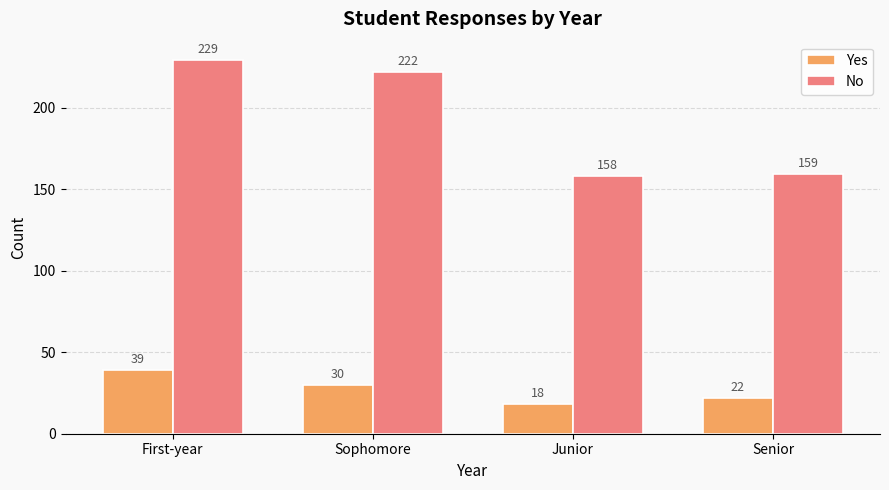

Count the number of data series in this chart.

2